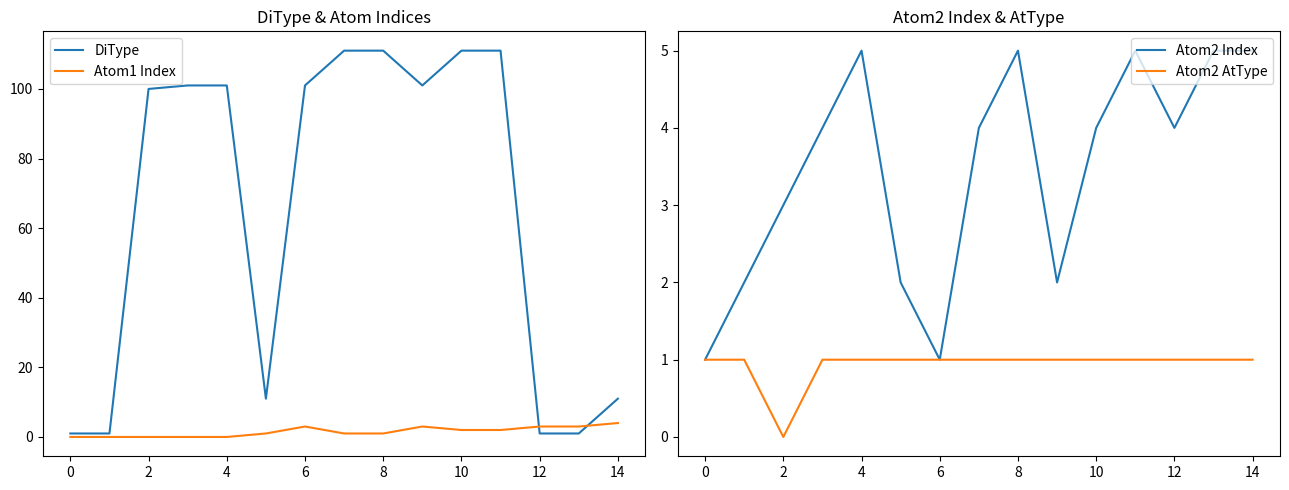

True or false: DiType has a value of 72 at 10.

False